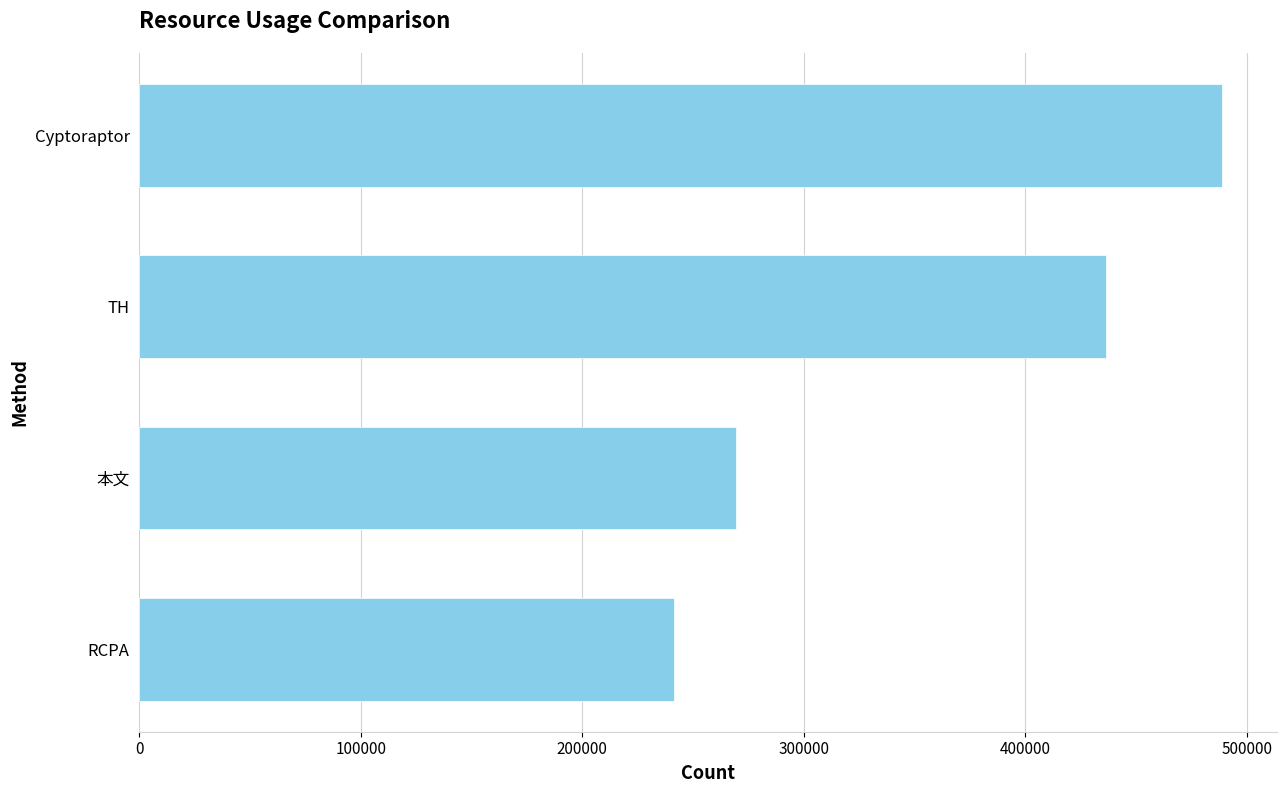

What is the sum of all values?

1436516